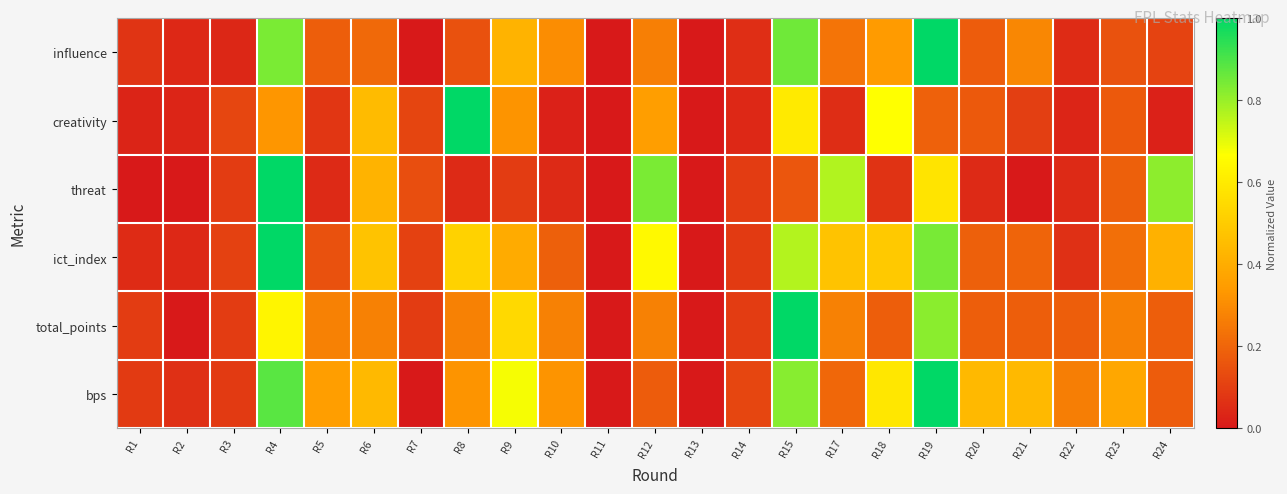

Rank the series by their maximum value, from highest to lowest.

influence, creativity, threat, ict_index, total_points, bps